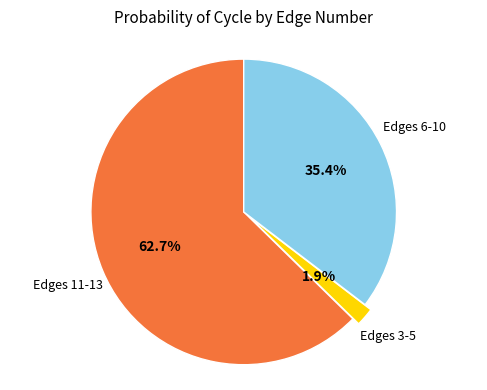

To the nearest percent, what is the average slice percentage?

33%